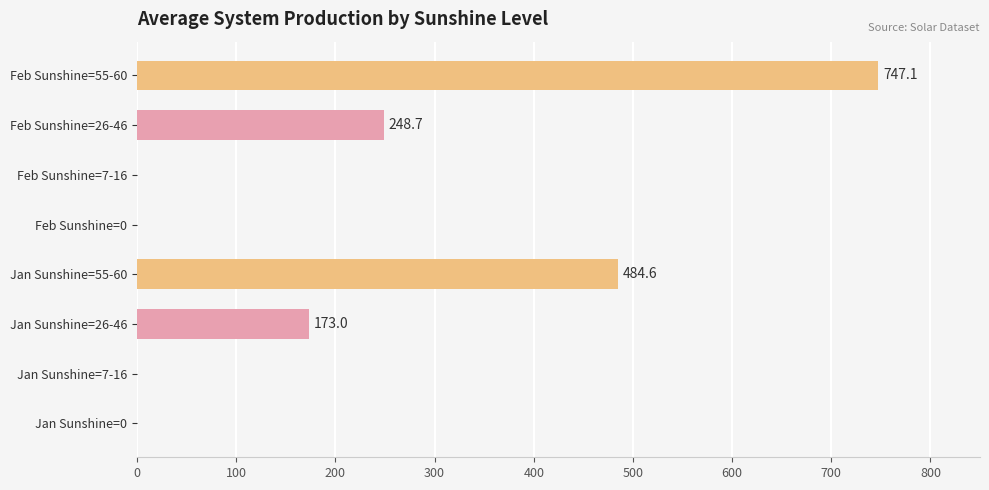

What are all the series names shown in the legend?

Sunshine=0, Sunshine=7-16, Sunshine=26-46, Sunshine=55-60